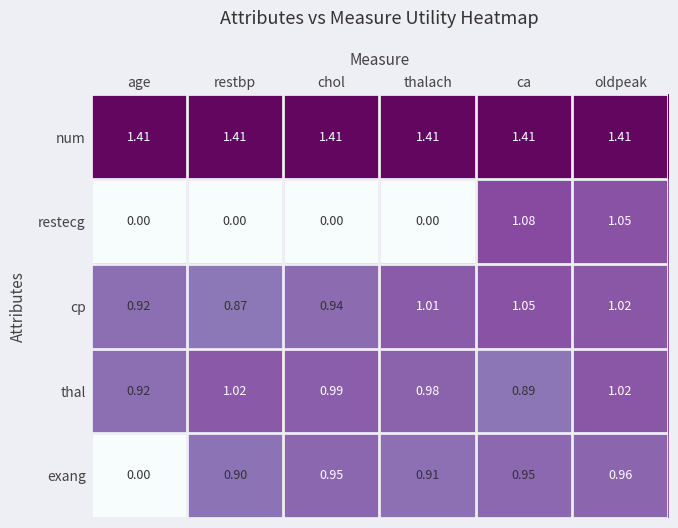

Which series has the largest range (max minus min)?

restecg